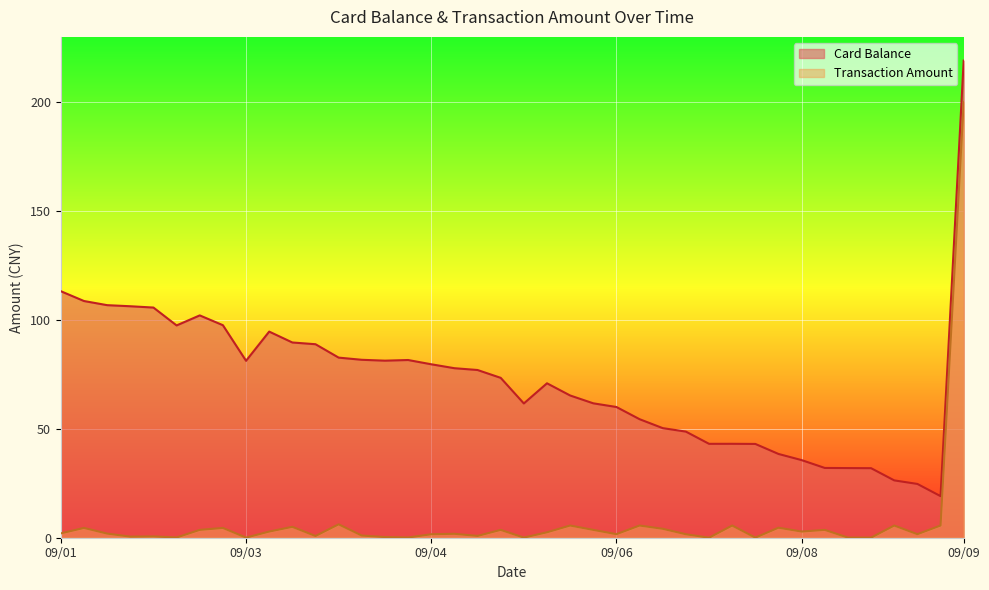

Count the number of data series in this chart.

2